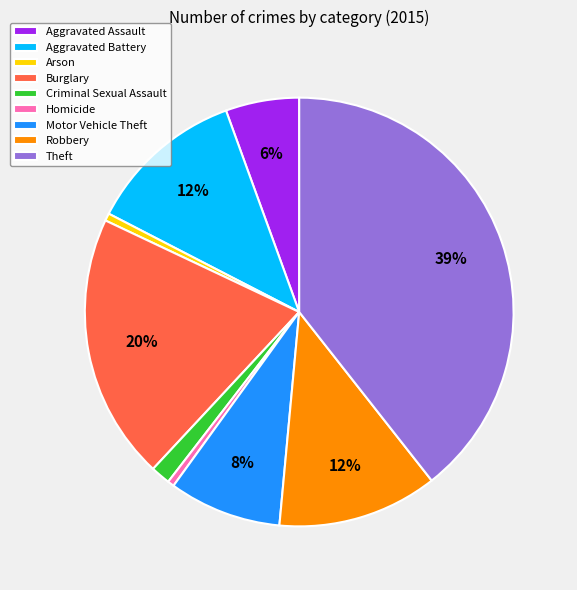

Which slice is the largest?

Theft